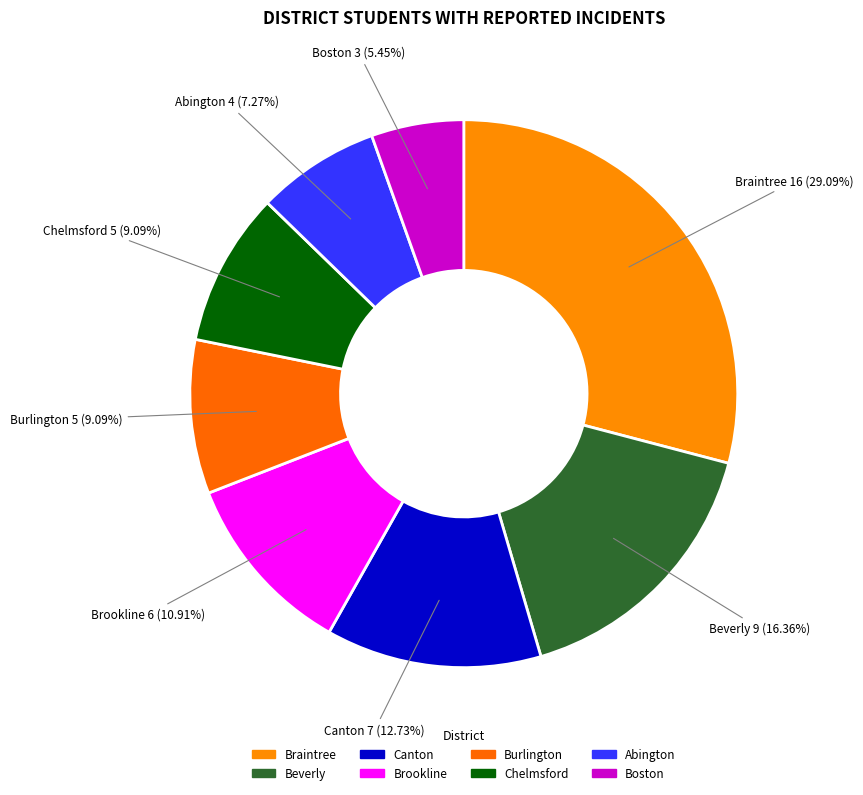

How many slices are in this pie chart?

8